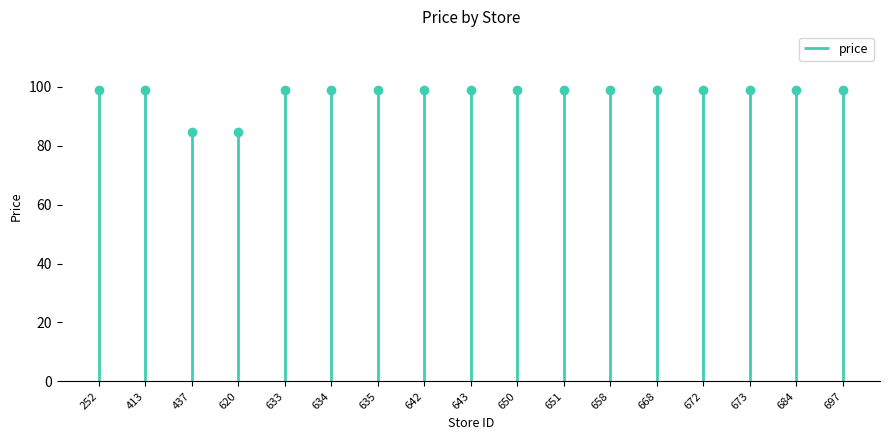

What is the maximum value shown in the chart?

99.0